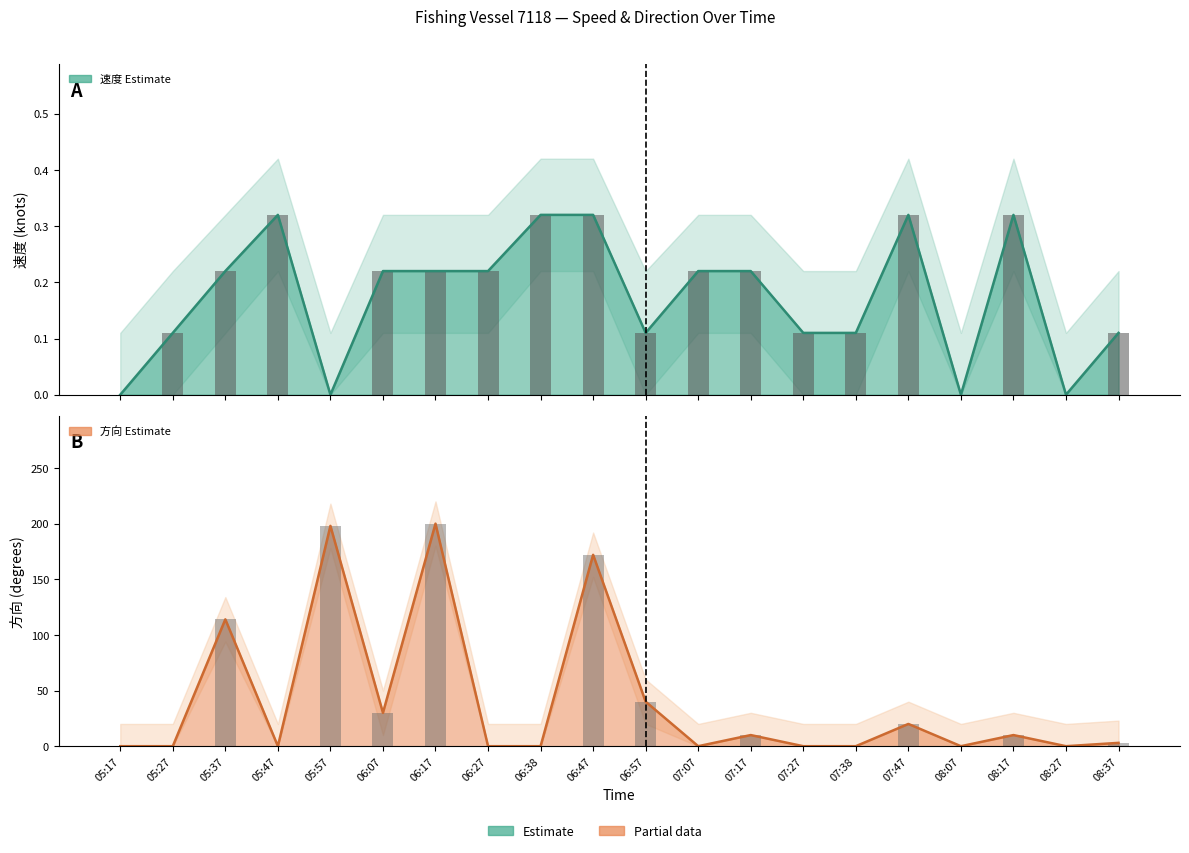

Are the bars grouped side by side (vs. stacked)?

Yes